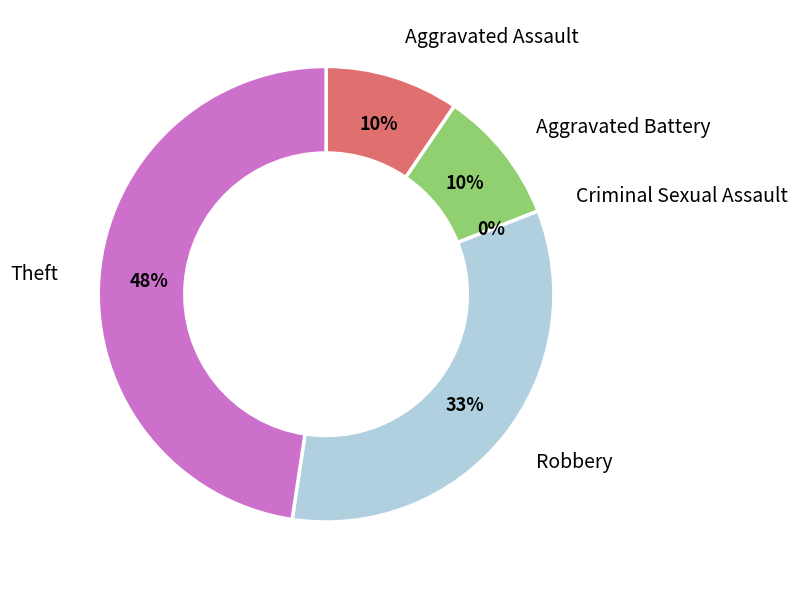

Does Aggravated Battery represent more than half of the total?

No